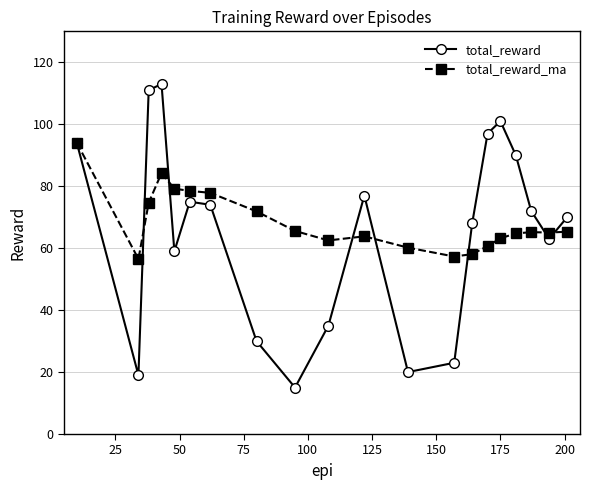

Rank the series by their maximum value, from highest to lowest.

total_reward, total_reward_ma